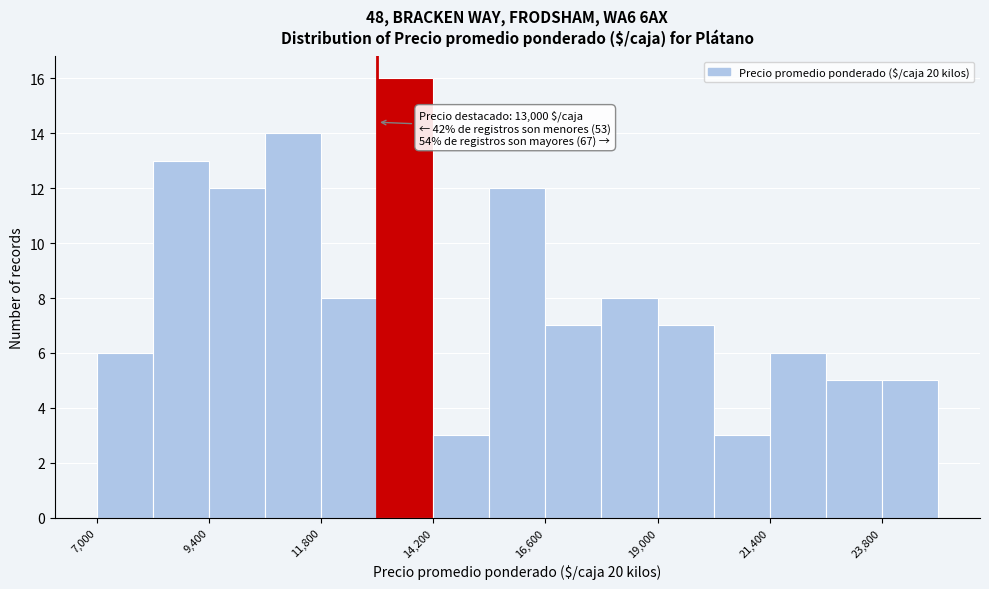

Read against the x-axis, roughly where is the centre of the tallest bar?

13500